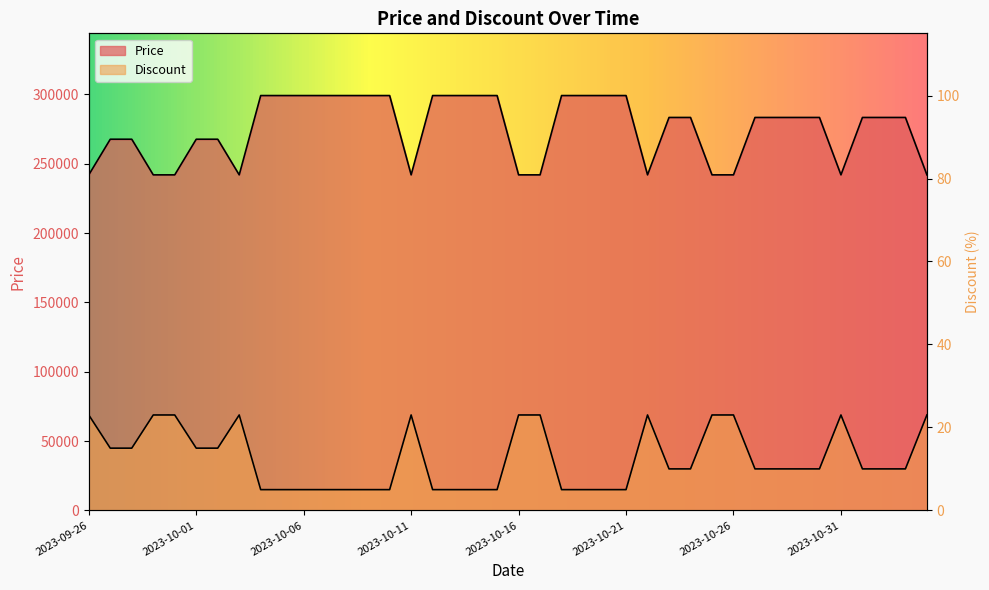

What are all the series names shown in the legend?

Price, Discount